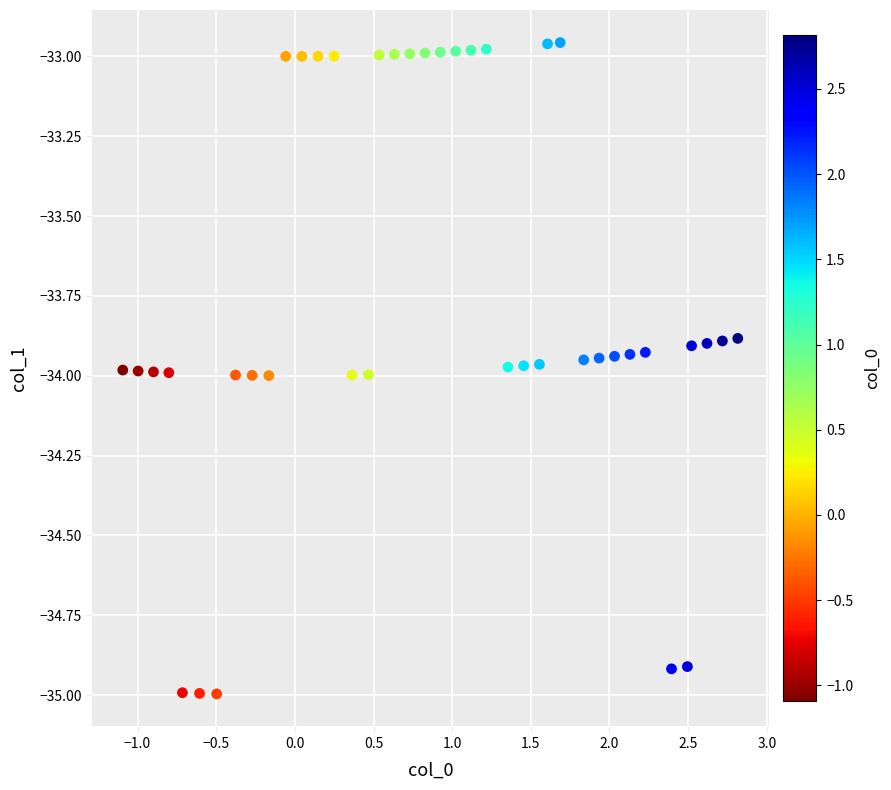

What is the range of Y values (max minus min)?

2.0